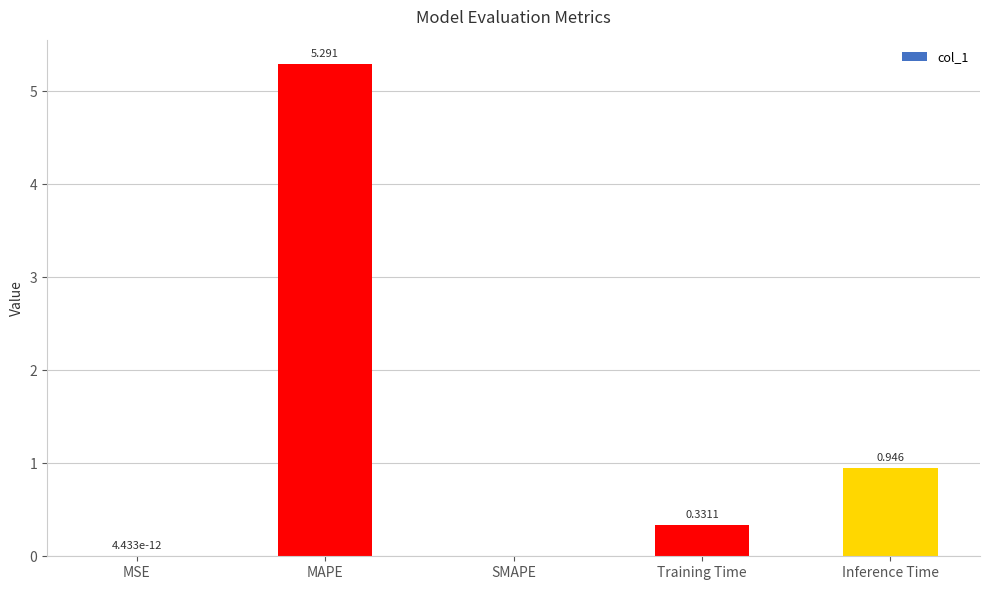

Which has a higher value, MSE or MAPE?

MAPE